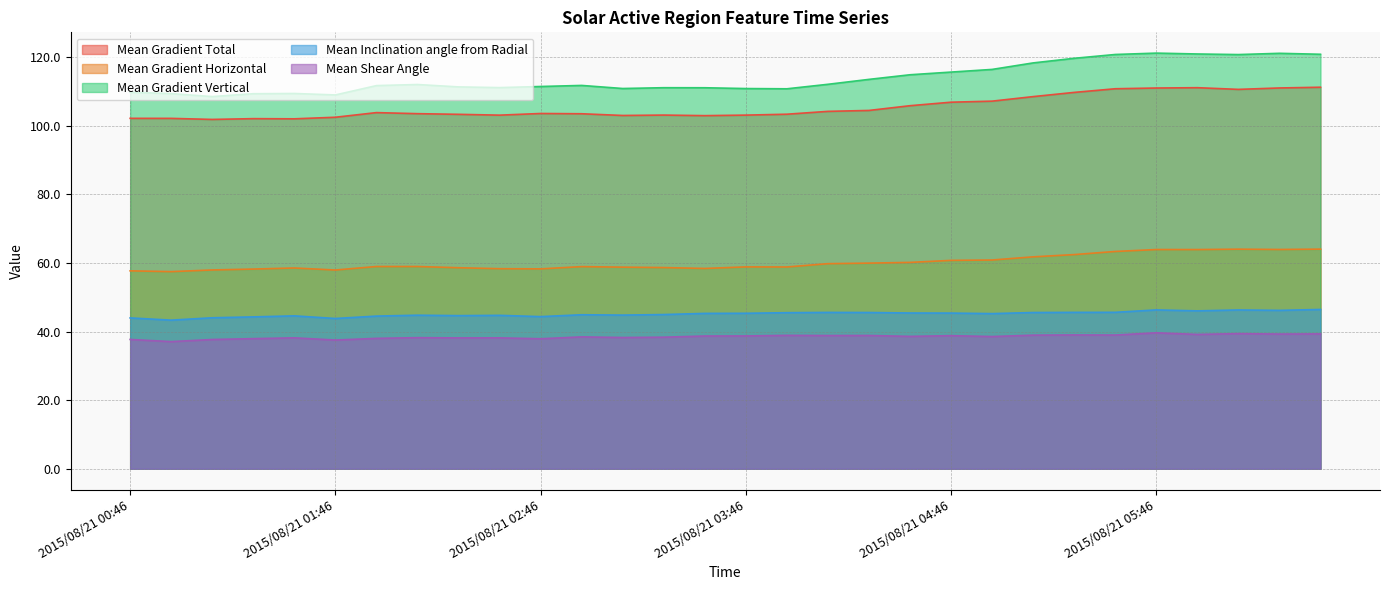

At which category does Mean Shear Angle reach its first local valley?

2015/08/21 00:58